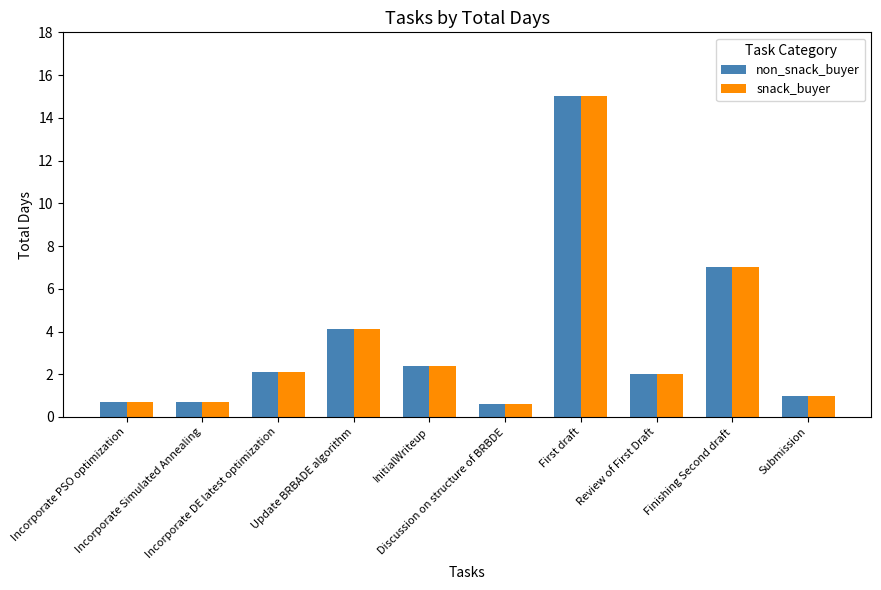

What is the sum of all non_snack_buyer values?

35.6